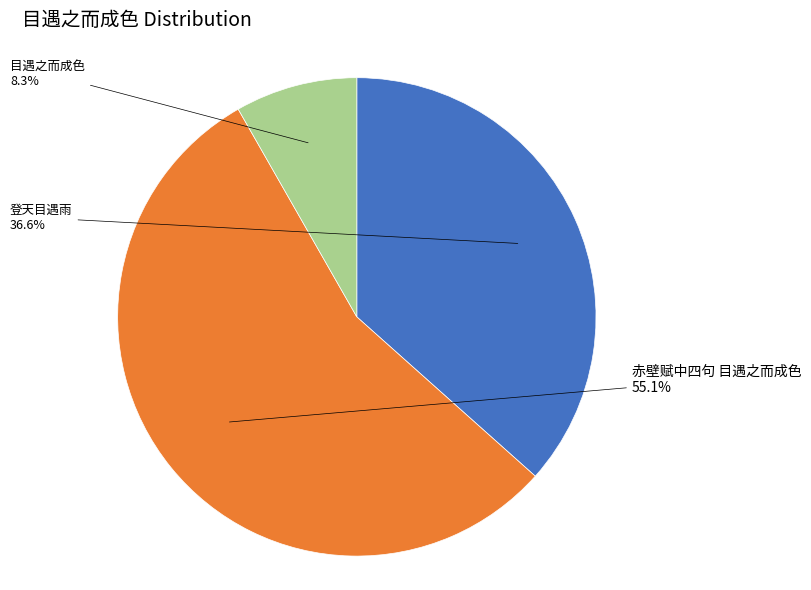

What portion of the pie excludes 赤壁赋中四句 目遇之而成色?

44.9%